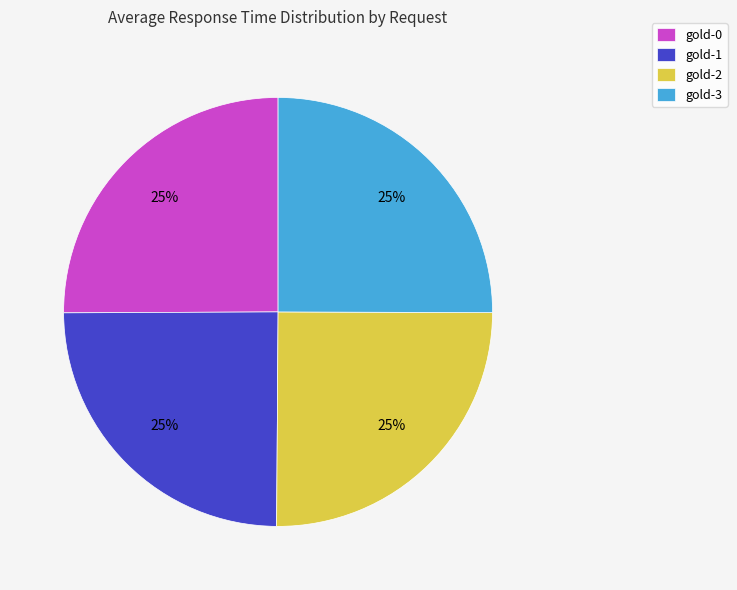

How many segments does this pie chart have?

4